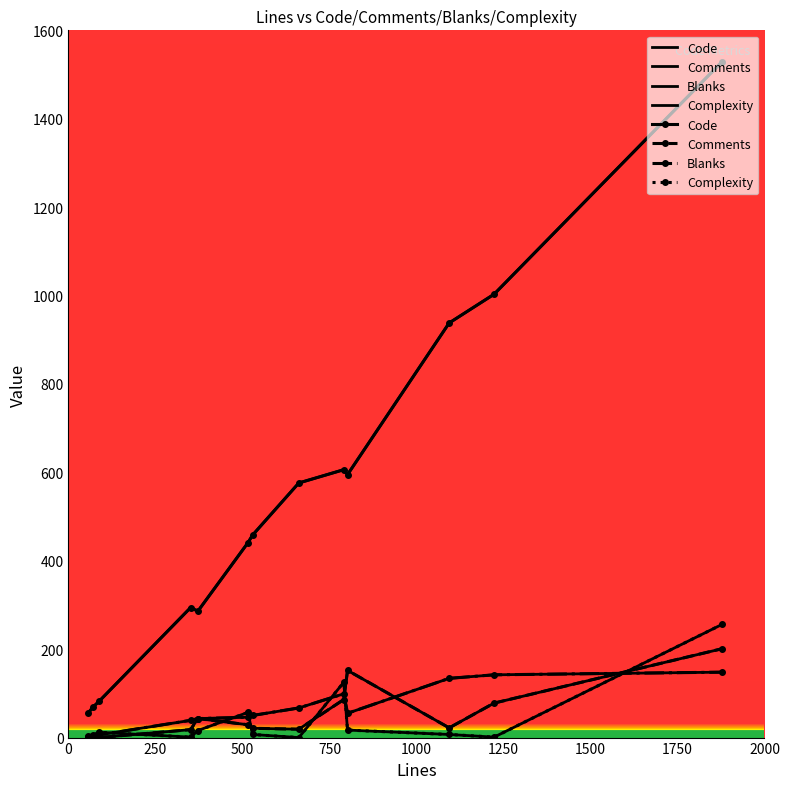

True or false: Comments has a value of 120 at 250.

False